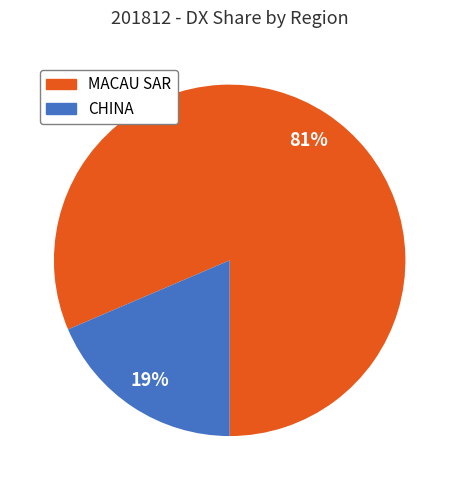

Is it true that CHINA is 19% of the pie?

True